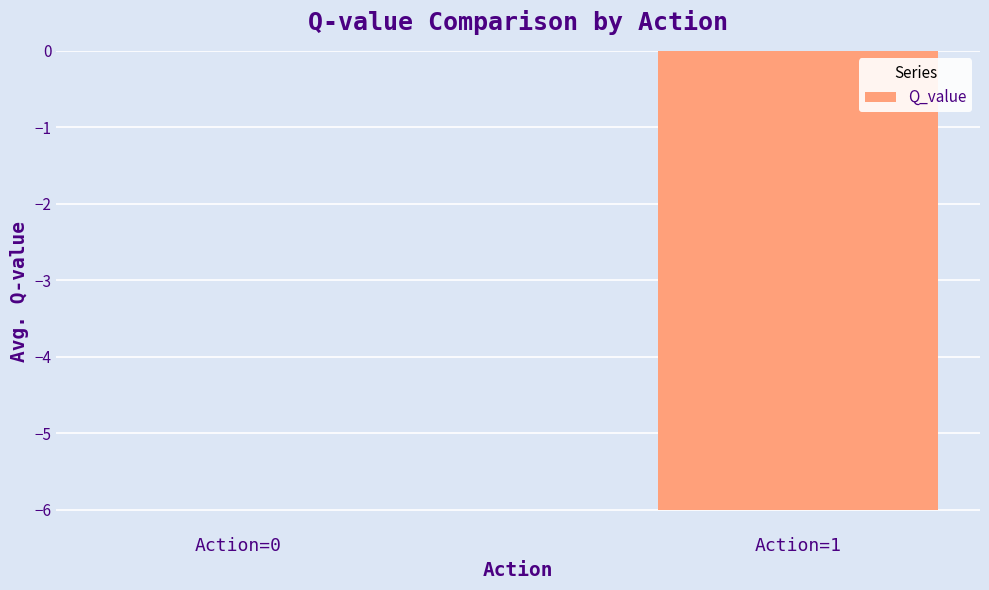

What is the sum of all values?

-6.0